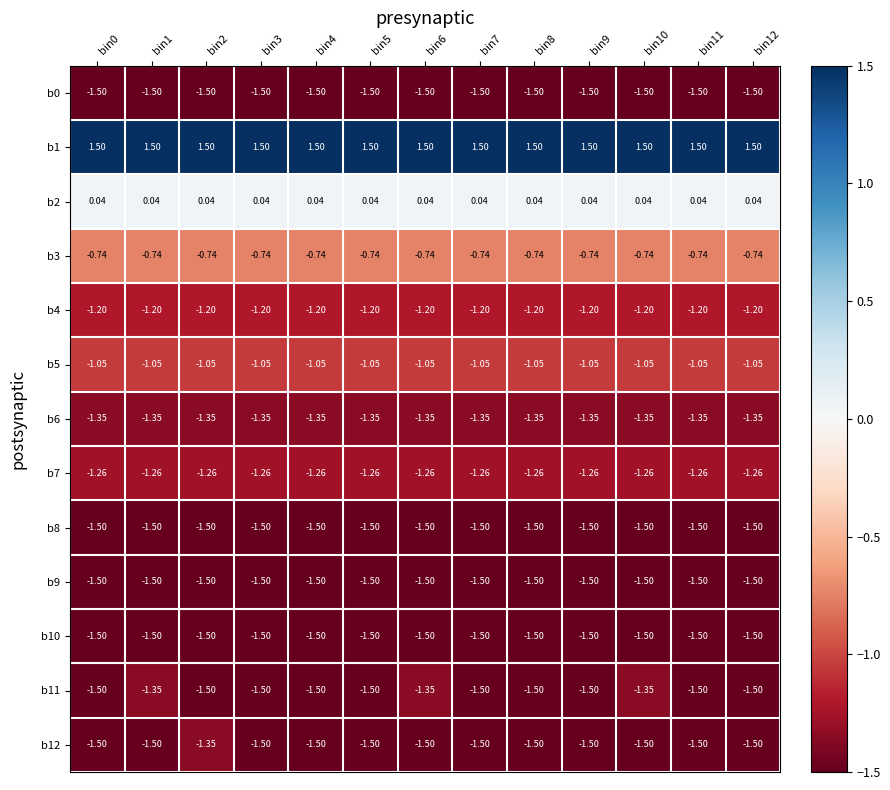

Is the value of b5 at bin2 greater than the value of b9 at bin10?

Yes